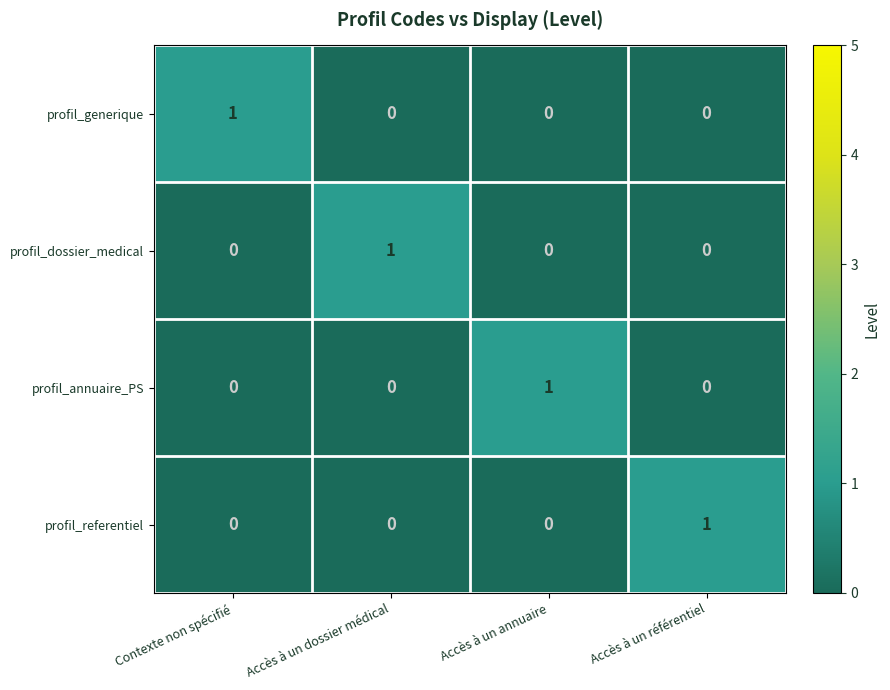

How many profil_annuaire_PS values are between 0 and 1?

4